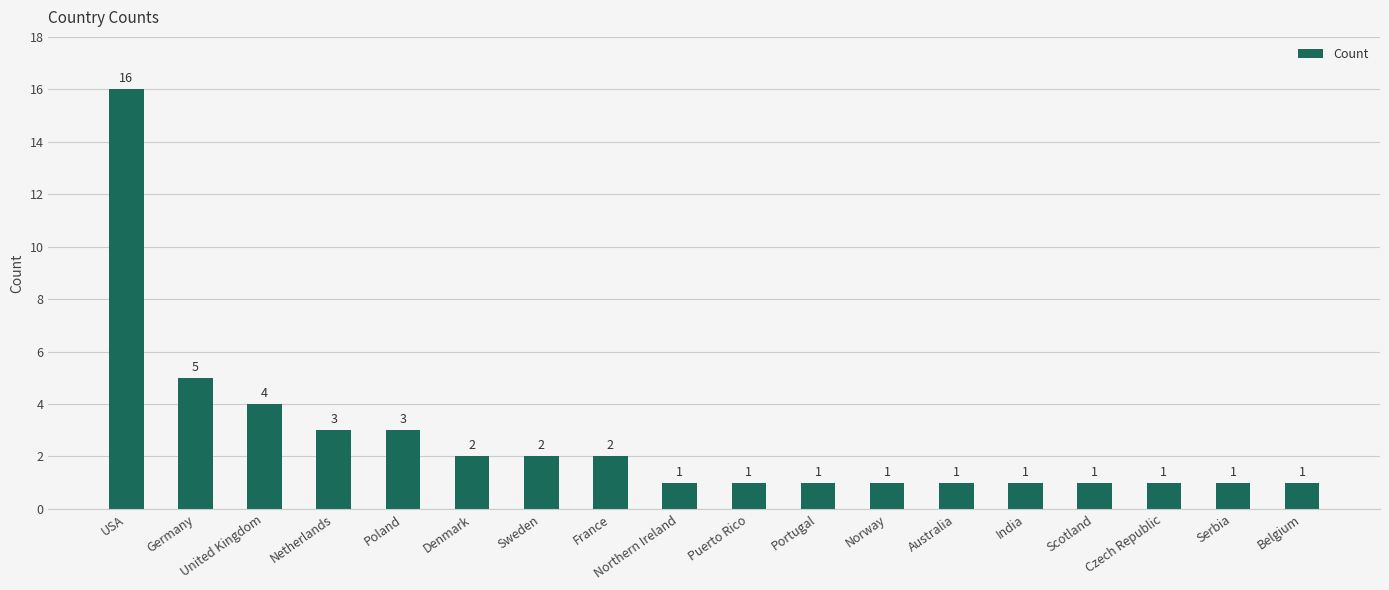

Count the number of values greater than 1.

8